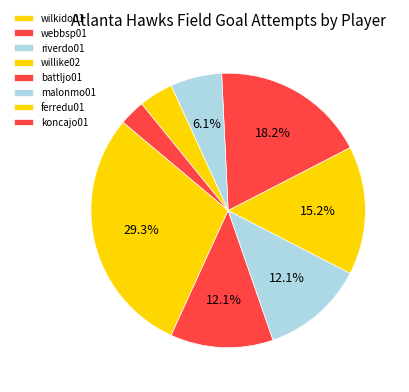

How many slices are in this pie chart?

8